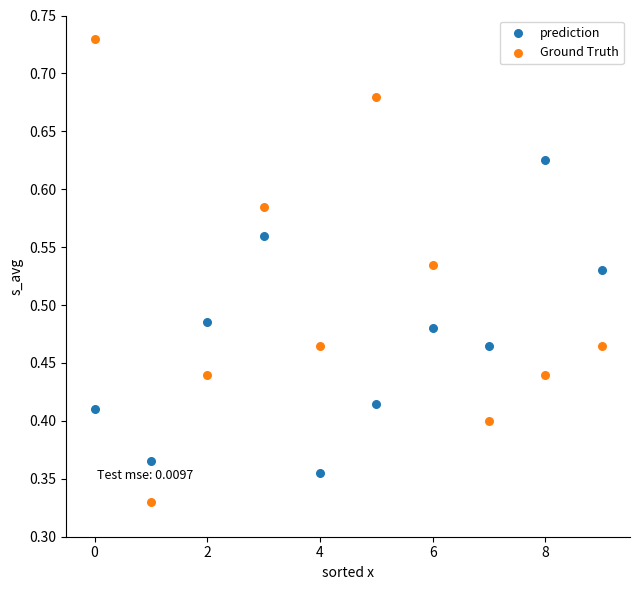

Which series has the widest spread of Y values?

Ground Truth